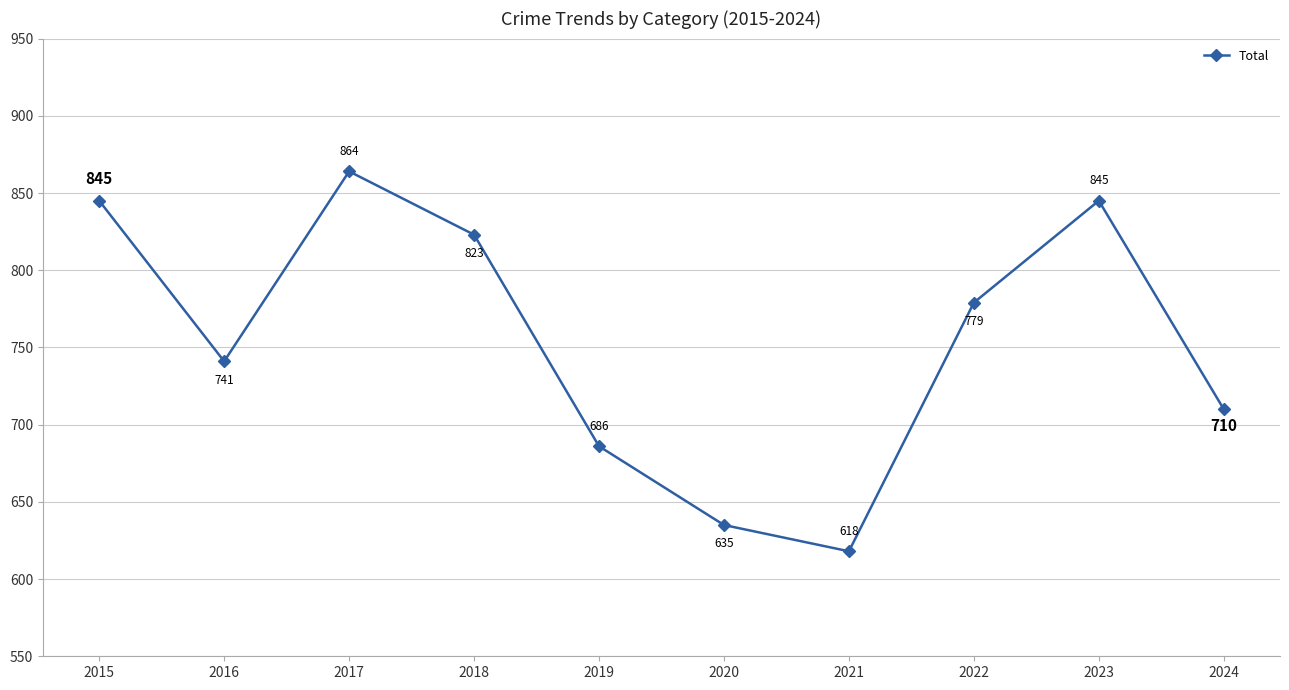

The chart shows a value of 864 at 2017. True or false?

True